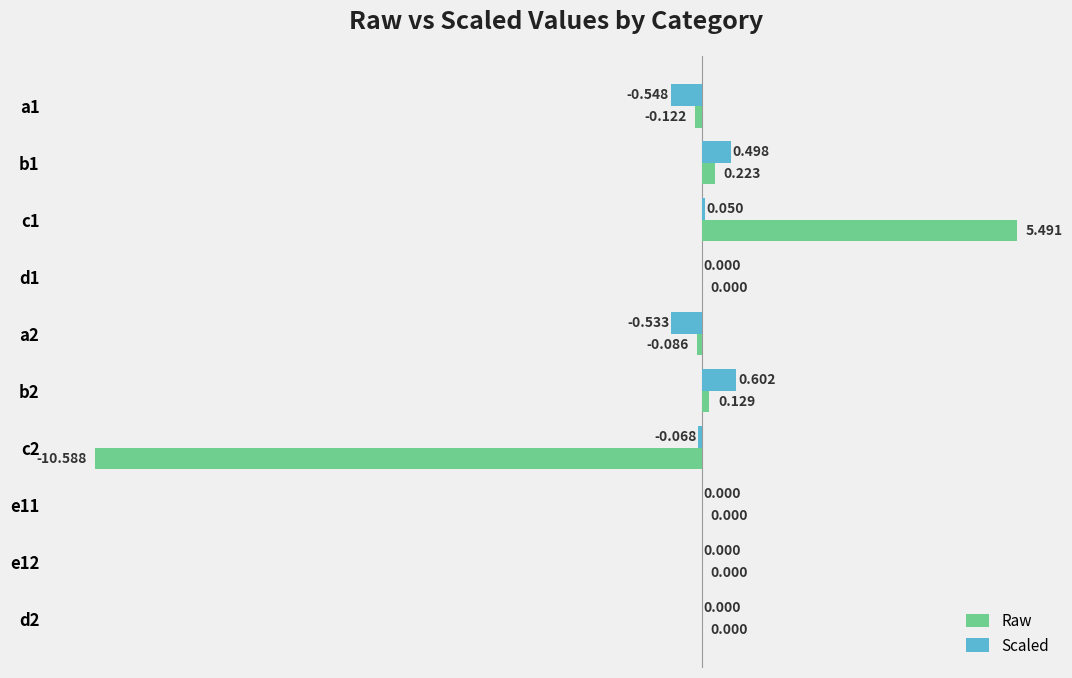

Which series changed the most between a2 and b2?

Scaled